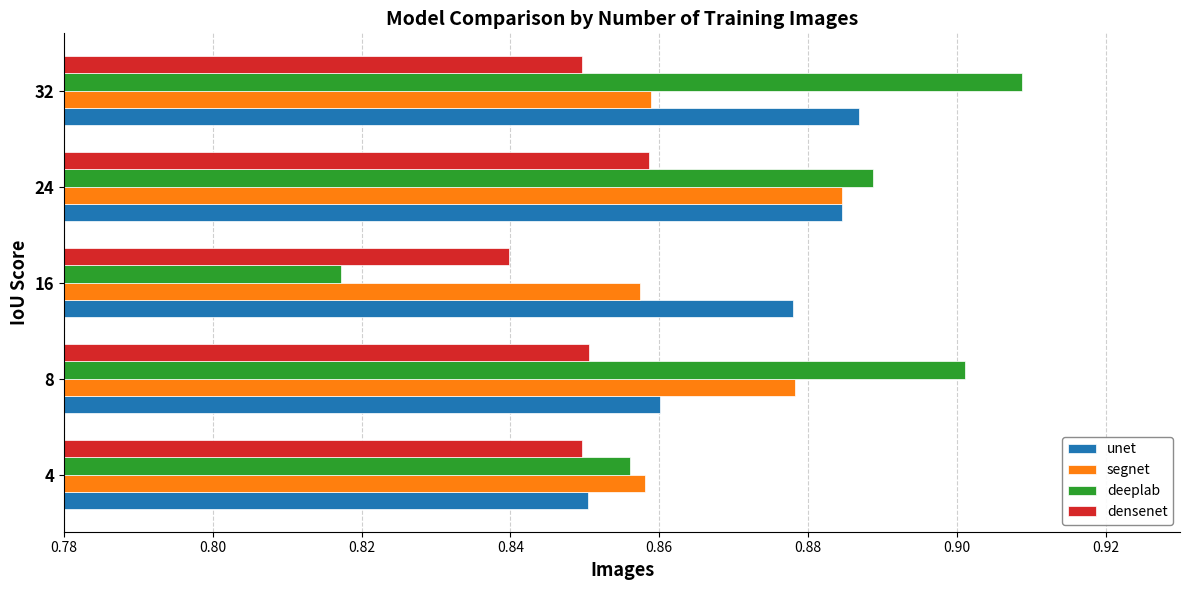

Which label corresponds to the largest value in the chart?

32